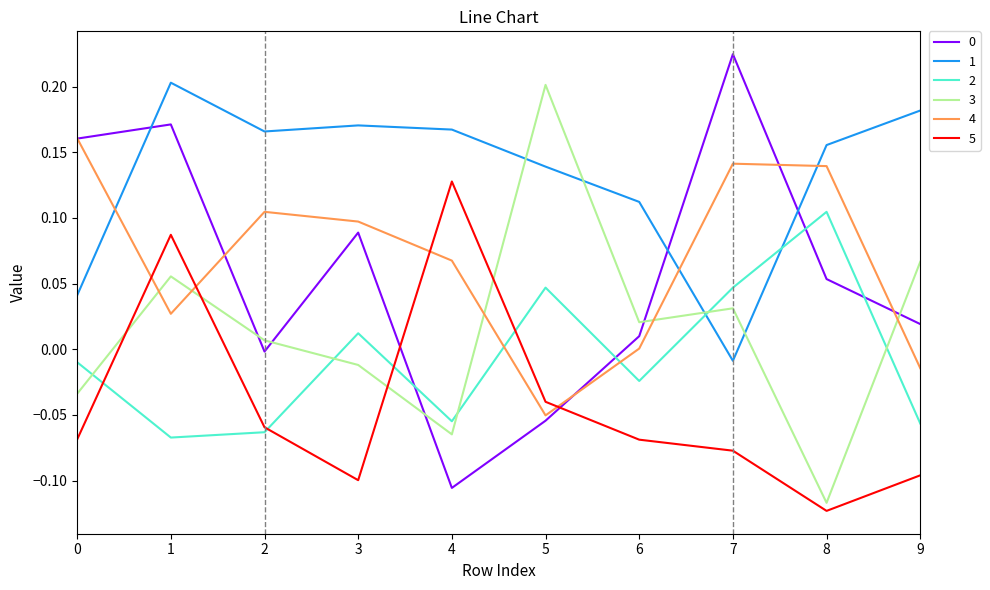

True or false: 2 has a value of 0.0 at 5.

True